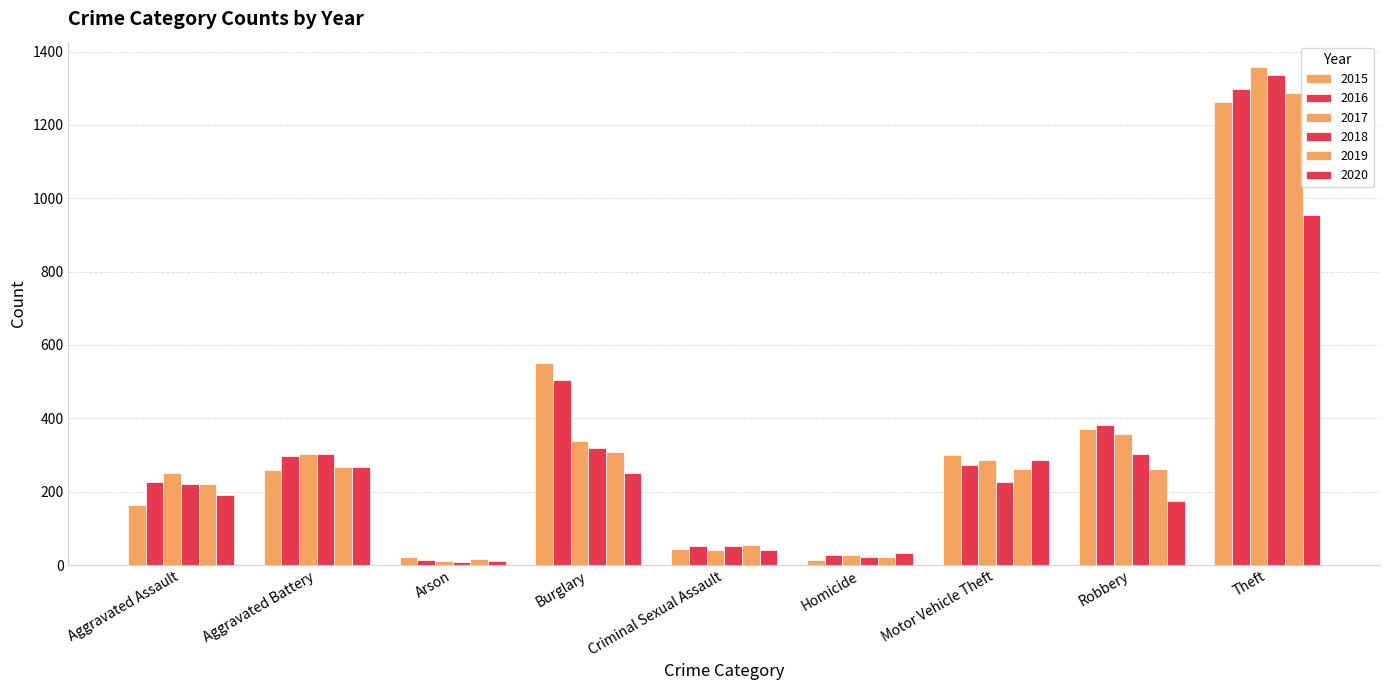

Reading left to right, transcribe all the data shown in this chart.

2015: 164	259	22	552	43	13	299	372	1263
2016: 225	298	14	505	51	28	272	381	1297
2017: 251	303	12	339	41	27	285	356	1359
2018: 220	302	8	319	51	23	225	302	1337
2019: 220	267	16	308	55	21	262	263	1288
2020: 192	268	12	250	40	34	287	174	954